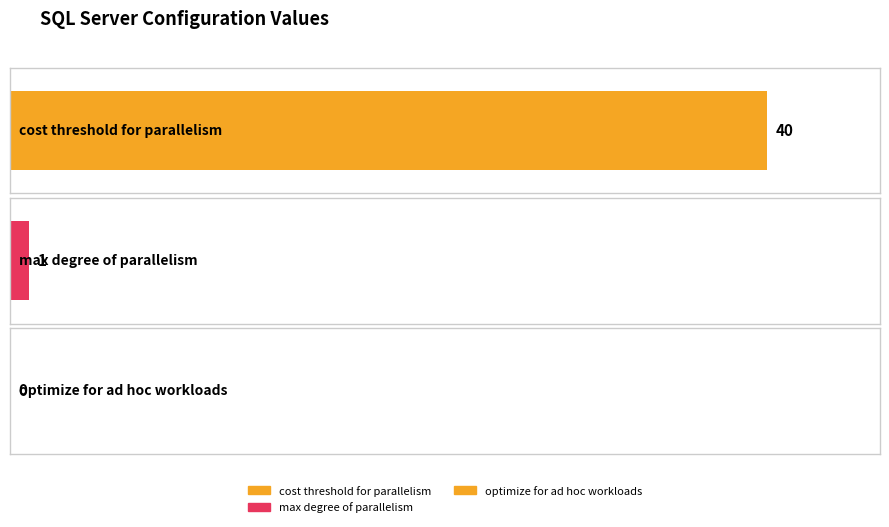

Which has a higher value, optimize for ad hoc workloads or cost threshold for parallelism?

cost threshold for parallelism